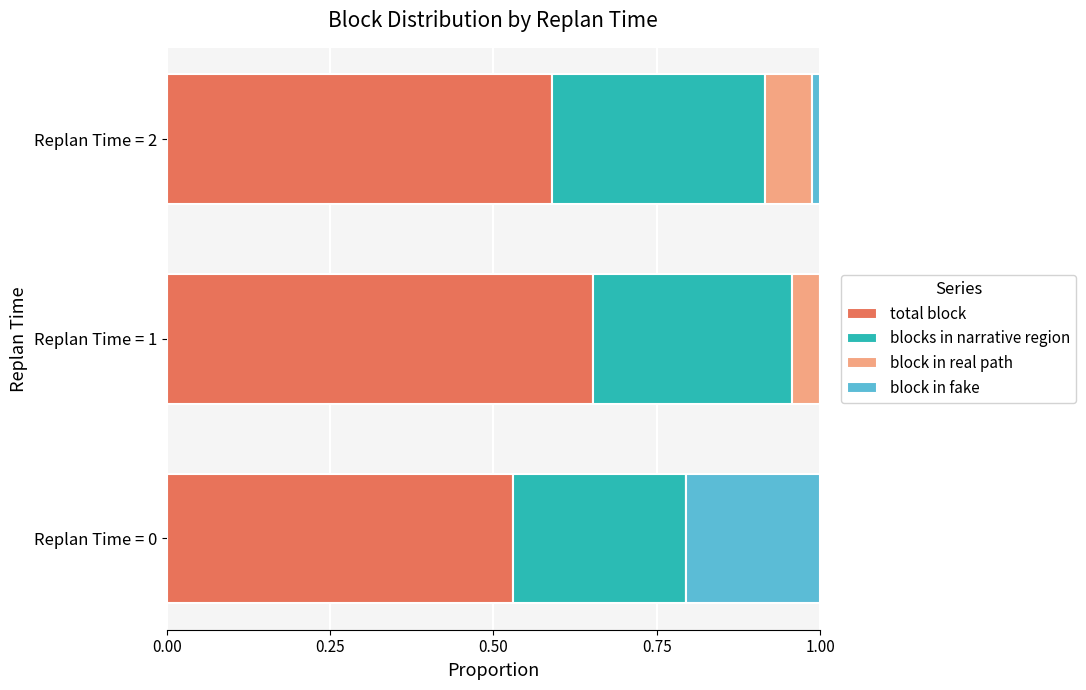

What is the total value across all series at Replan Time = 0?

1.0